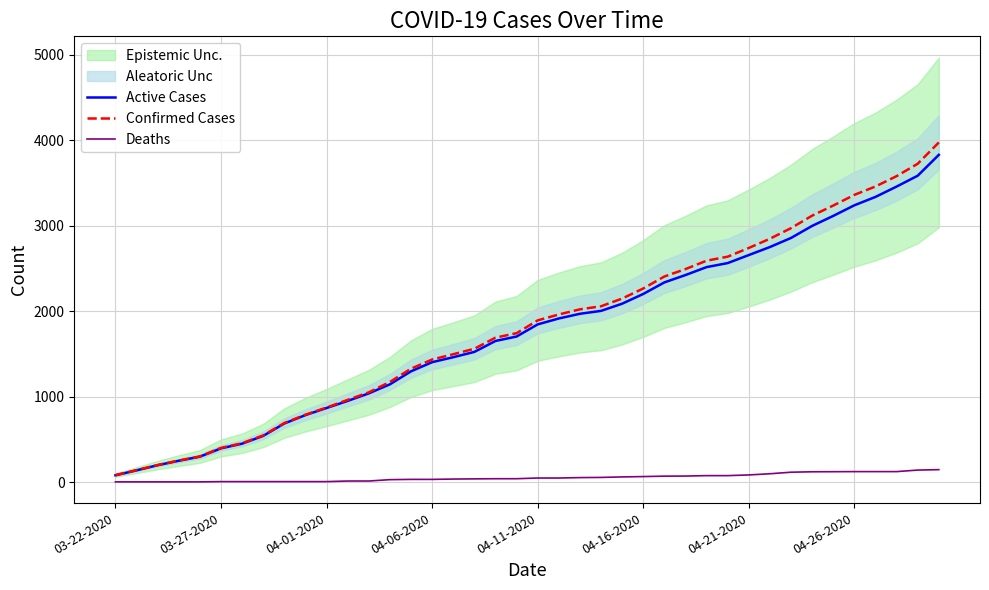

Which series has the widest spread of values?

Confirmed Cases